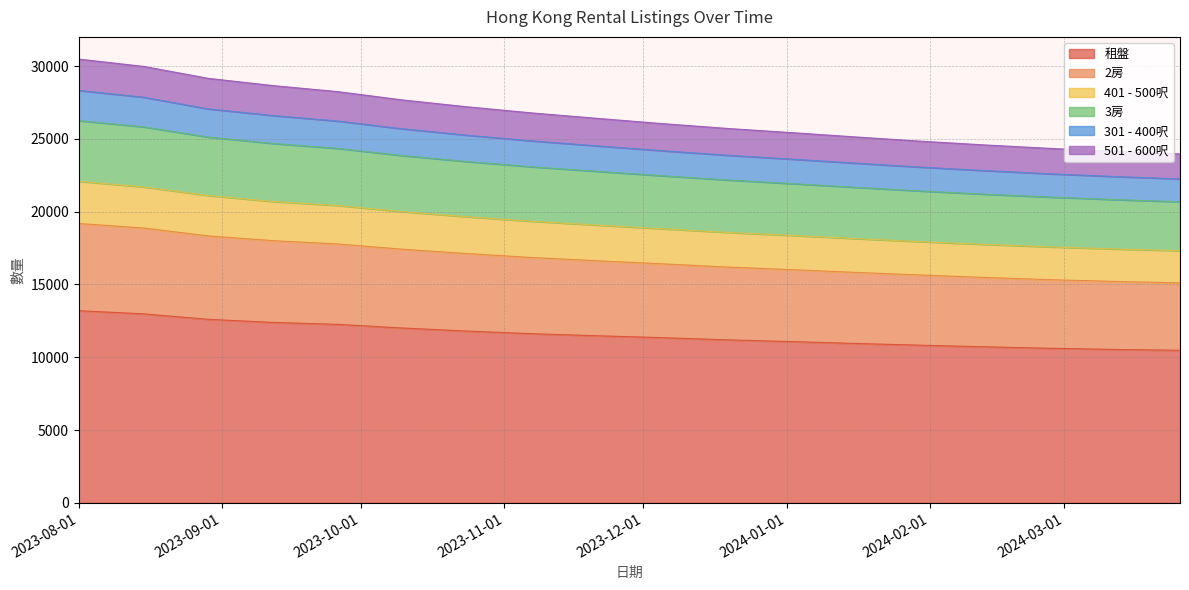

What is the minimum value for 租盤?

10480